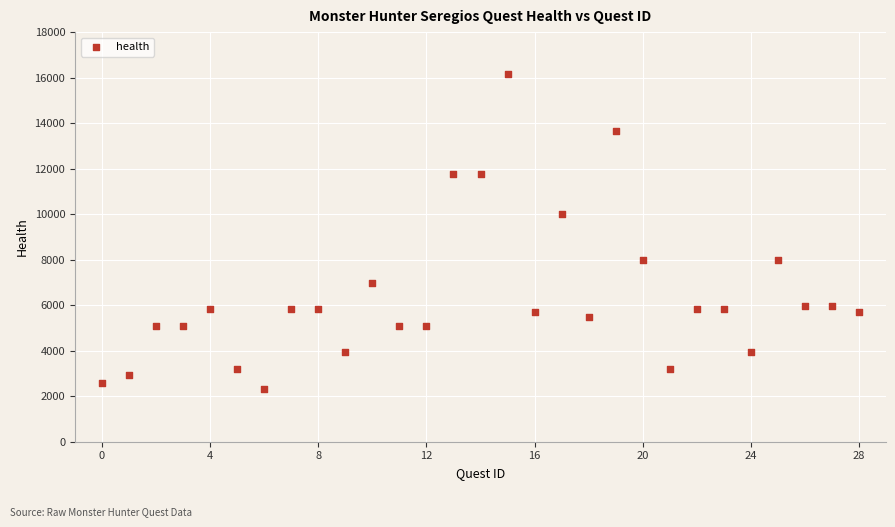

What Y value in the scatter plot is closest to 9240?

9996